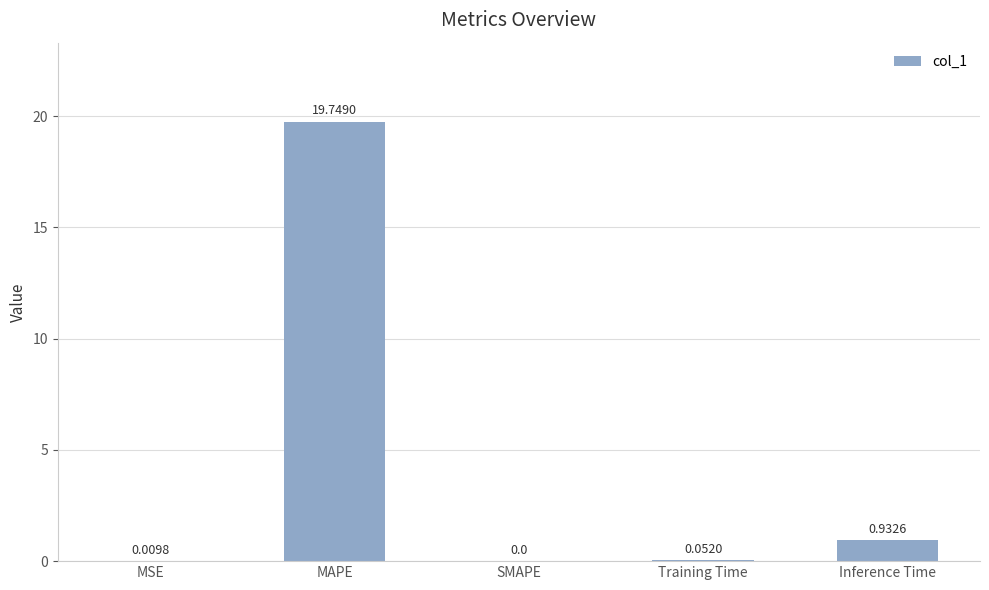

What is the change in value from MSE to MAPE?

+19.7